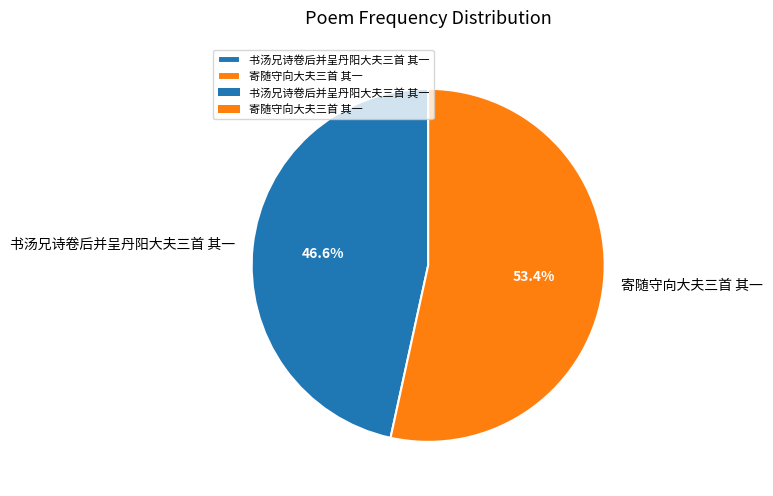

To the nearest percent, what portion does 书汤兄诗卷后并呈丹阳大夫三首 其一 represent?

47%